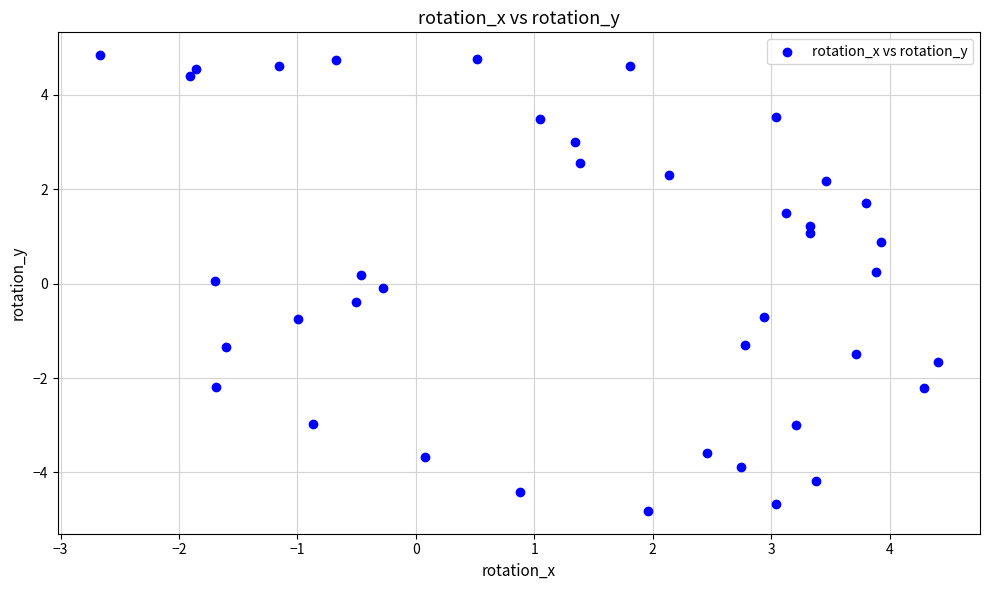

What is the range of X values (max minus min)?

7.1